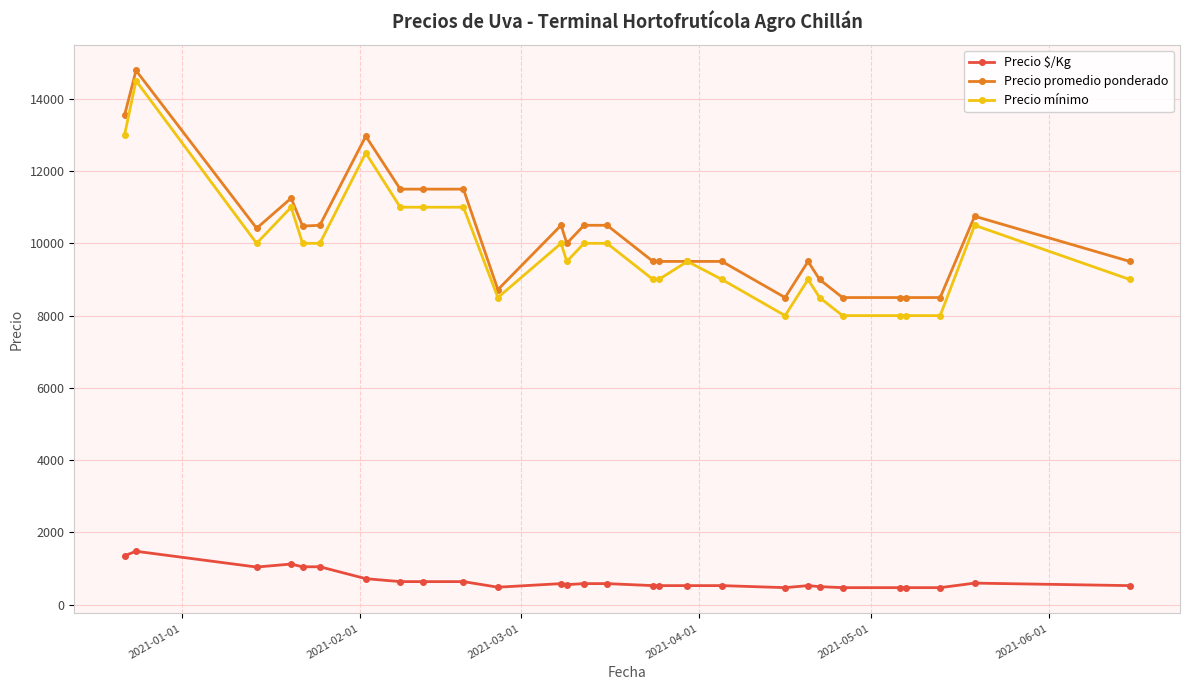

True or false: Precio promedio ponderado and Precio $/Kg cross at least once.

False